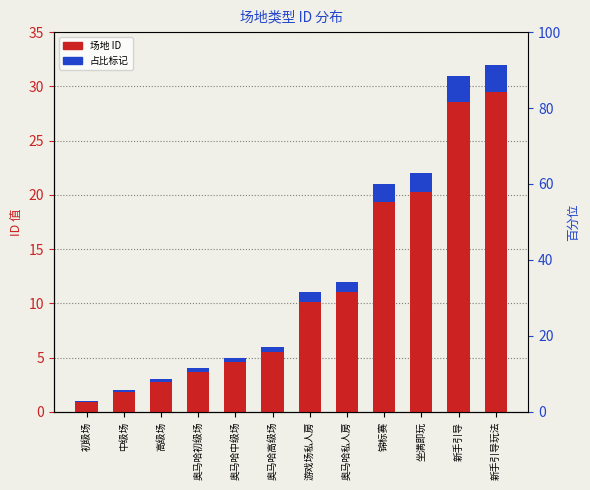

Approximately how many times larger is the value at 奥马哈高级场 compared to 新手引导?

0.2